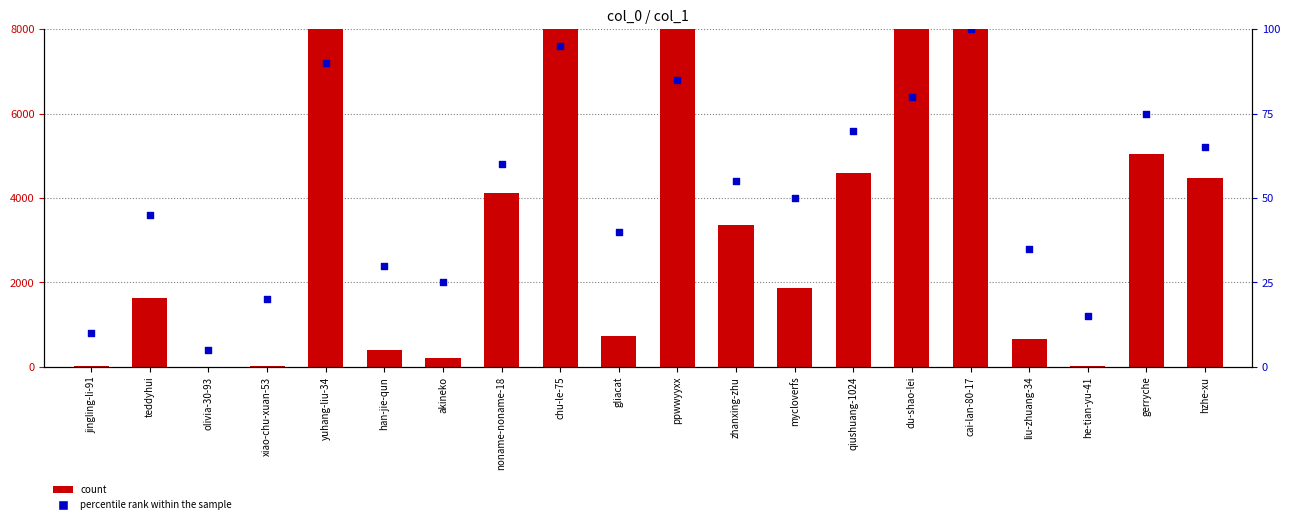

Which series has the largest total across all categories?

count